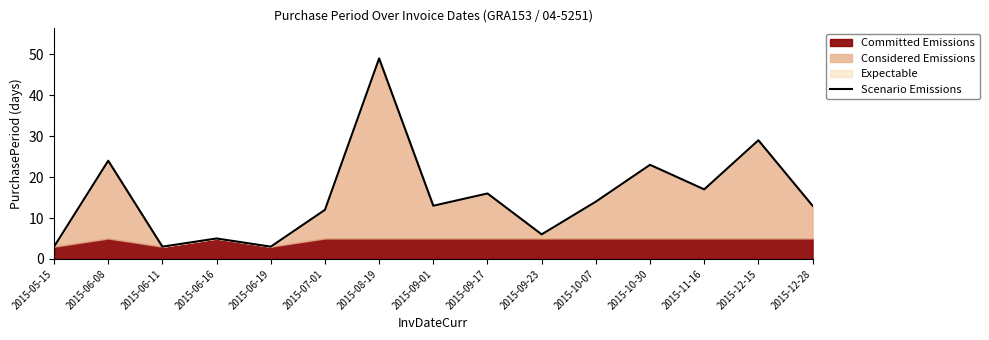

What is the value of the 8th point from the left?

13